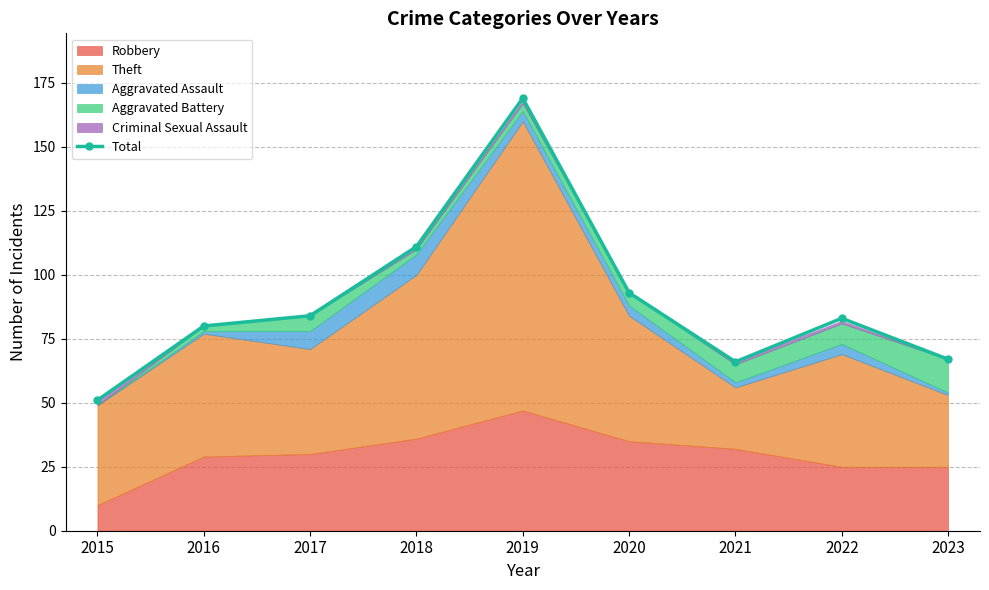

What is the smallest value displayed?

51